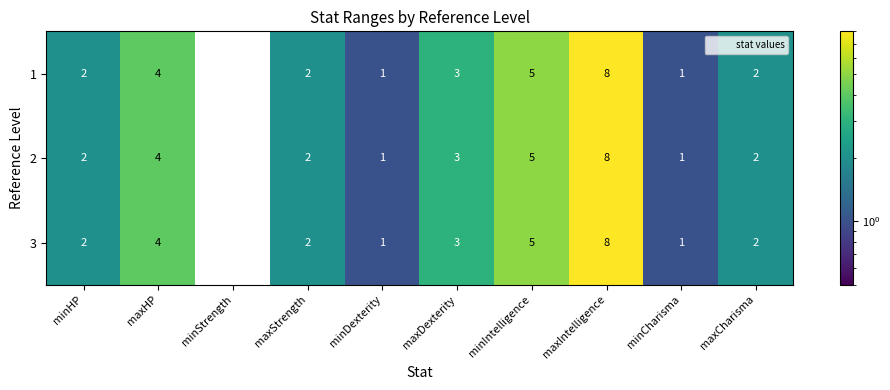

How many data points does each series have?

10